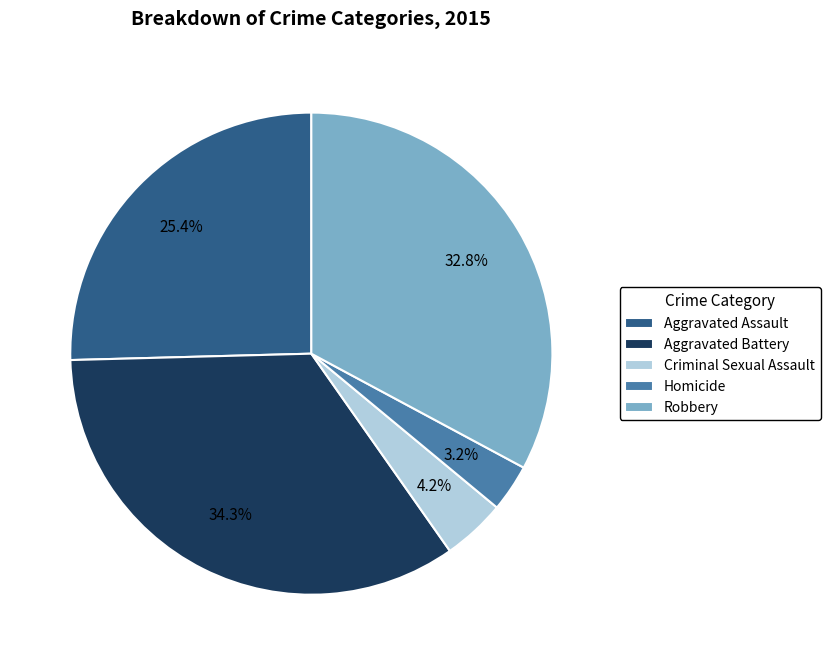

How much of the chart is everything except Criminal Sexual Assault?

95.8%